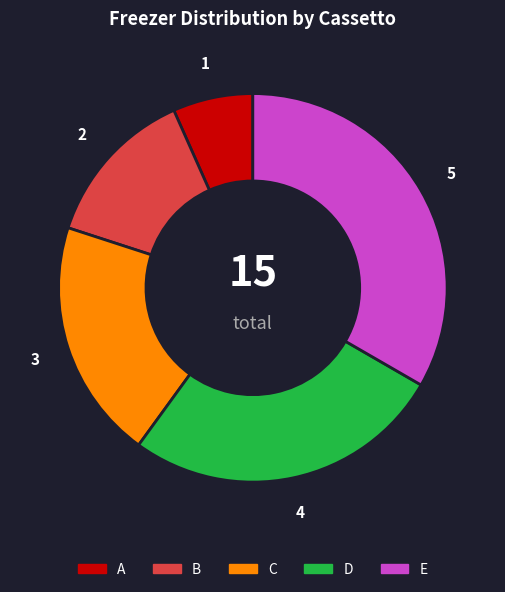

Does E account for over 50% of the chart?

No